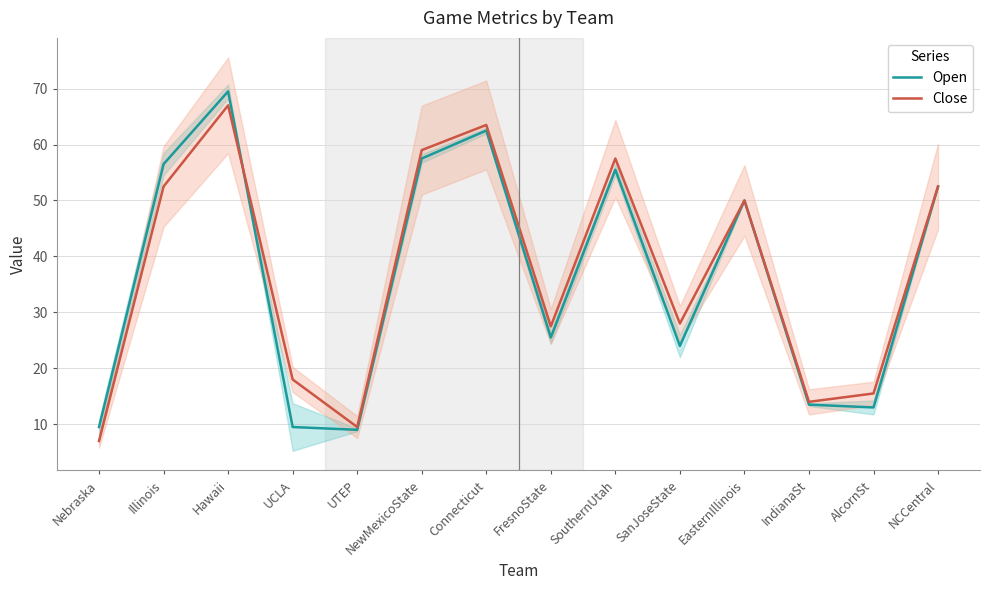

How many values in the Close series exceed 50?

6